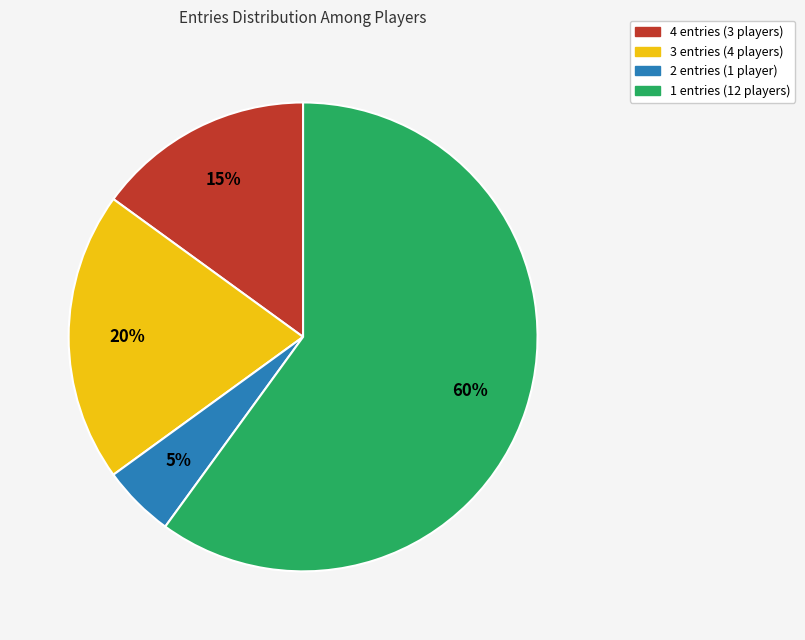

How many slices are in this pie chart?

4